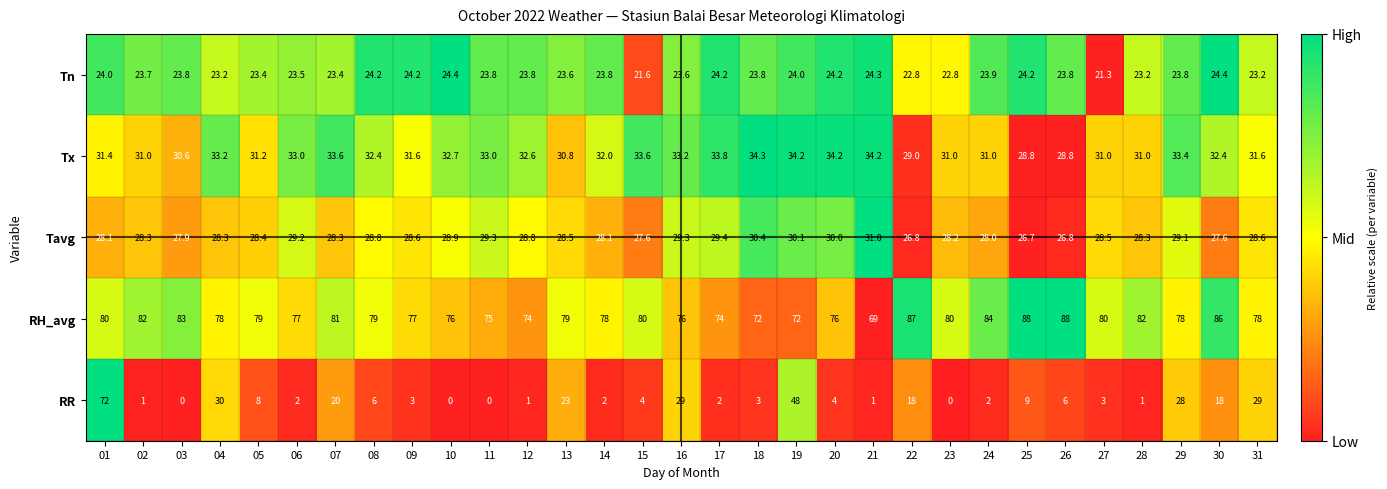

At 16, list the series in order from smallest to largest.

Tn, RR, Tavg, Tx, RH_avg